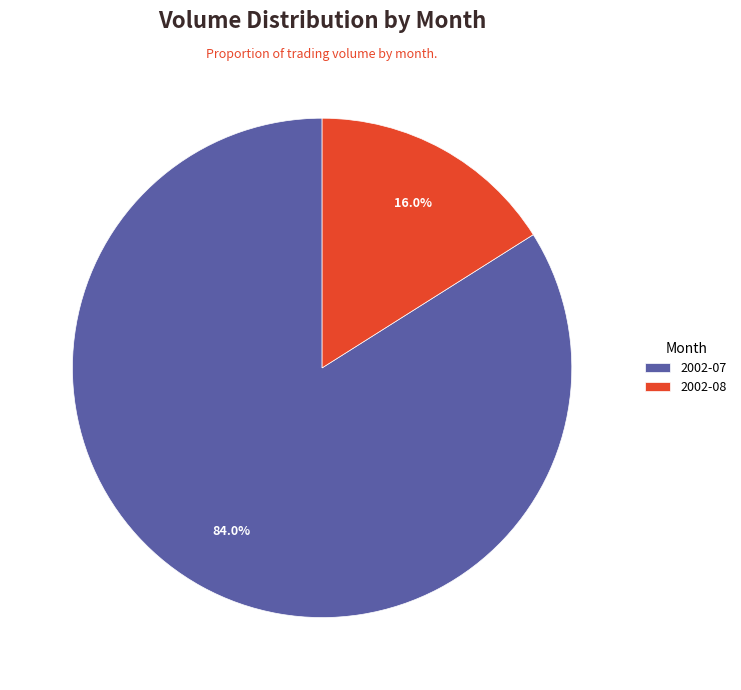

What is the smallest slice in the pie chart?

2002-08